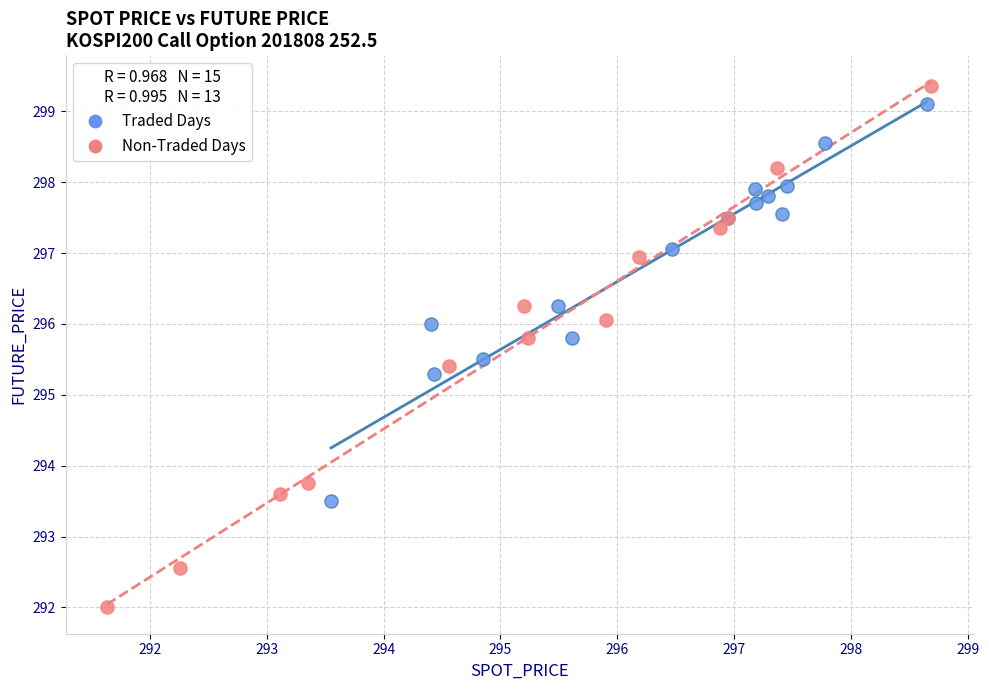

Which series reaches the minimum Y coordinate?

Non-Traded Days